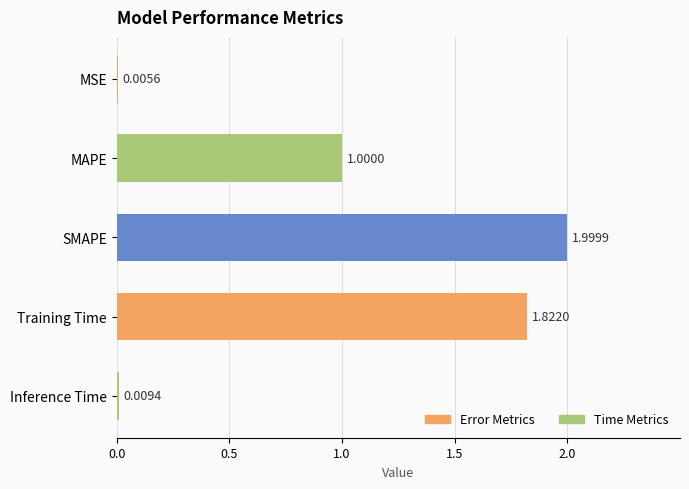

What is the ratio of the value at Training Time to the value at SMAPE?

0.9